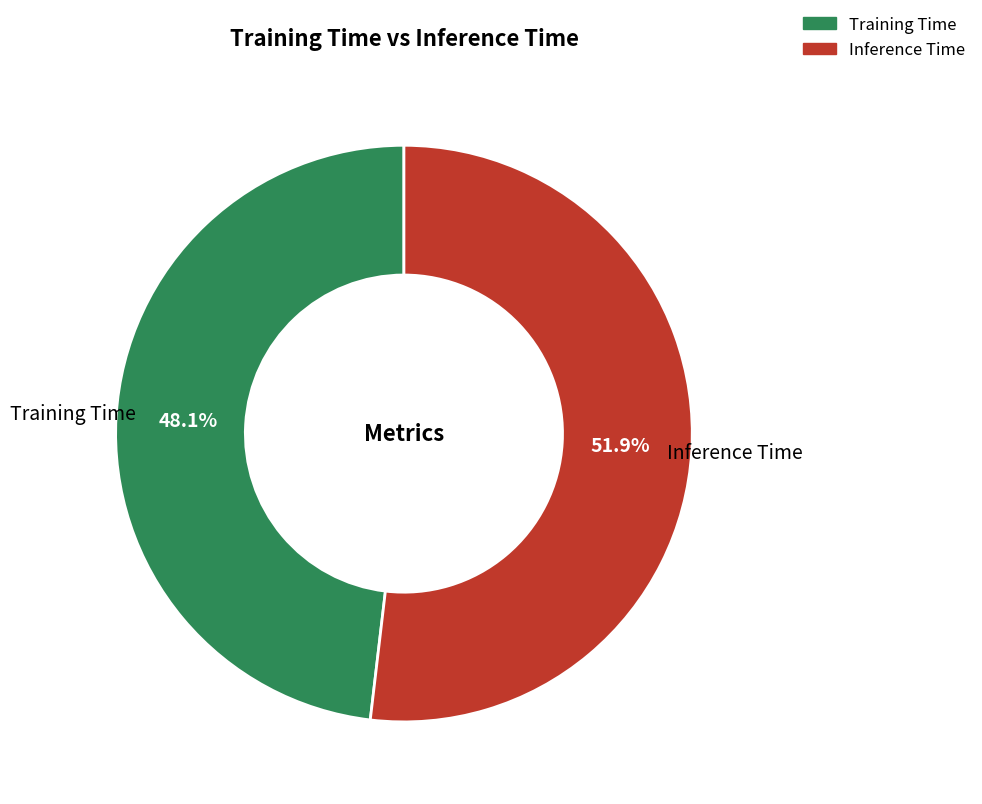

What percentage is the Inference Time slice, to the nearest percent?

52%